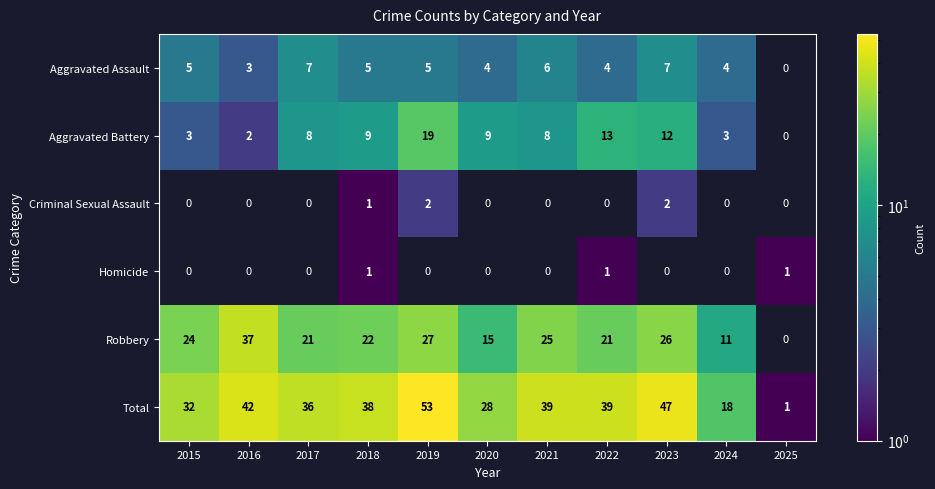

At how many categories does at least one series exceed 16?

10